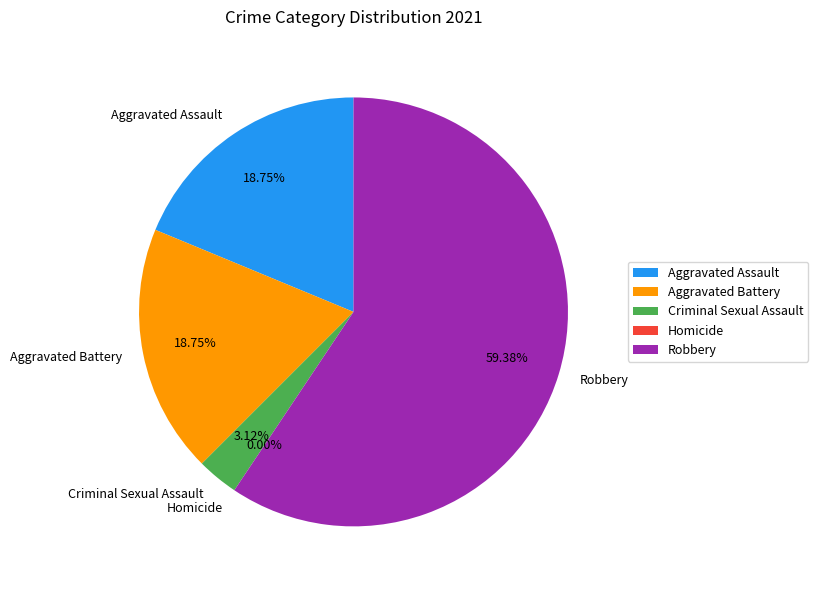

Which slice represents more than half of the pie?

Robbery